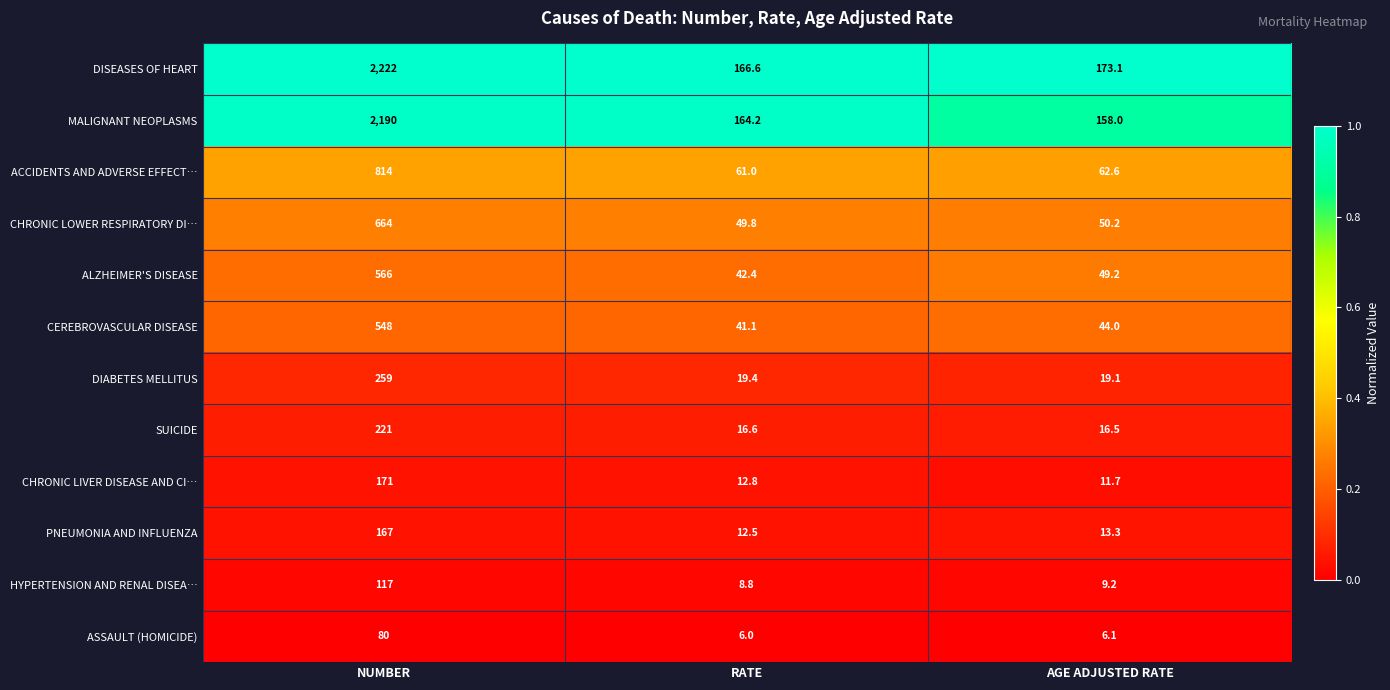

At AGE ADJUSTED RATE, list the series in order from smallest to largest.

ASSAULT (HOMICIDE), HYPERTENSION AND RENAL DISEA…, CHRONIC LIVER DISEASE AND CI…, PNEUMONIA AND INFLUENZA, SUICIDE, DIABETES MELLITUS, CEREBROVASCULAR DISEASE, ALZHEIMER'S DISEASE, CHRONIC LOWER RESPIRATORY DI…, ACCIDENTS AND ADVERSE EFFECT…, MALIGNANT NEOPLASMS, DISEASES OF HEART